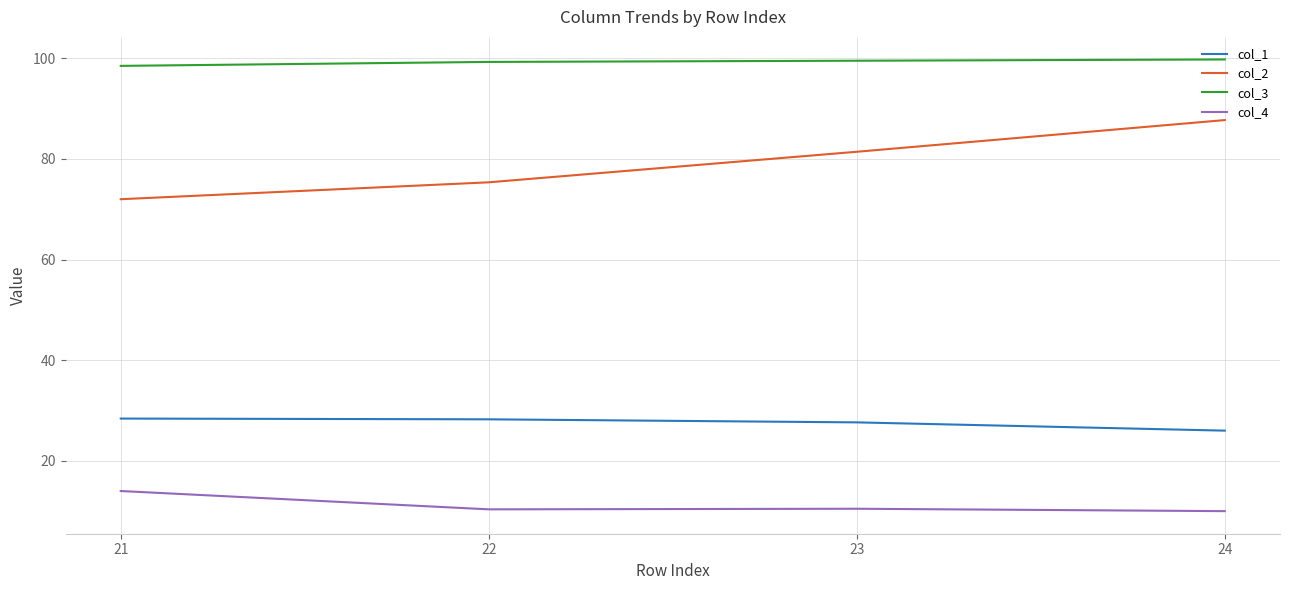

True or false: col_2 and col_4 intersect in this chart.

False